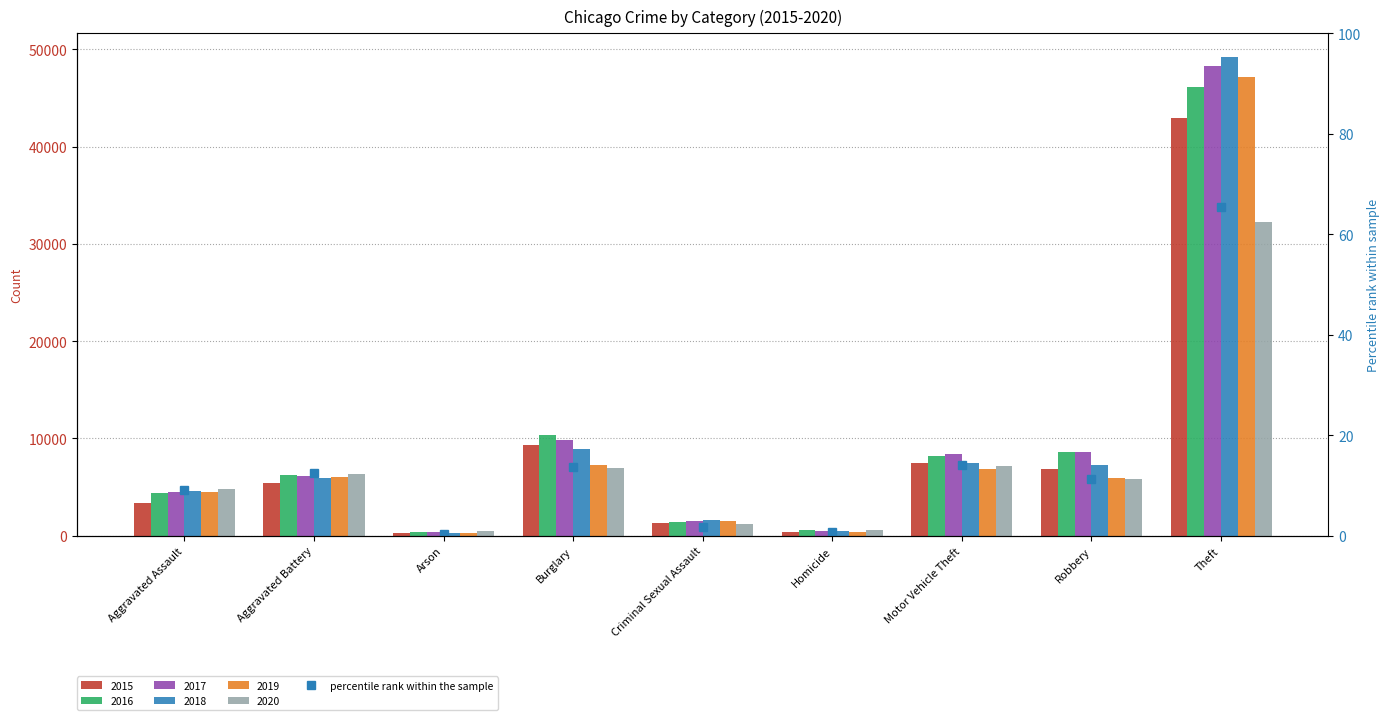

At which label is the value closest to 32?

Motor Vehicle Theft